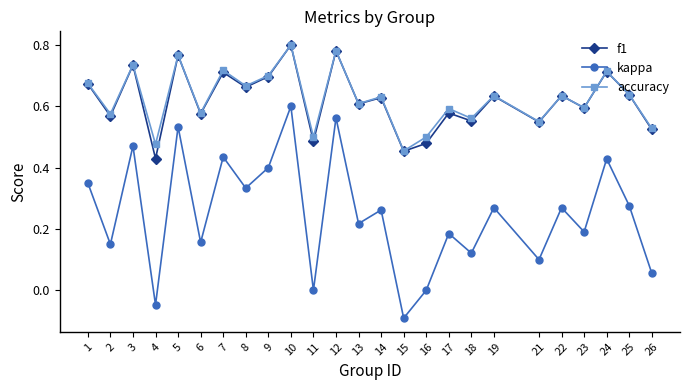

Where is the first local minimum for f1?

2